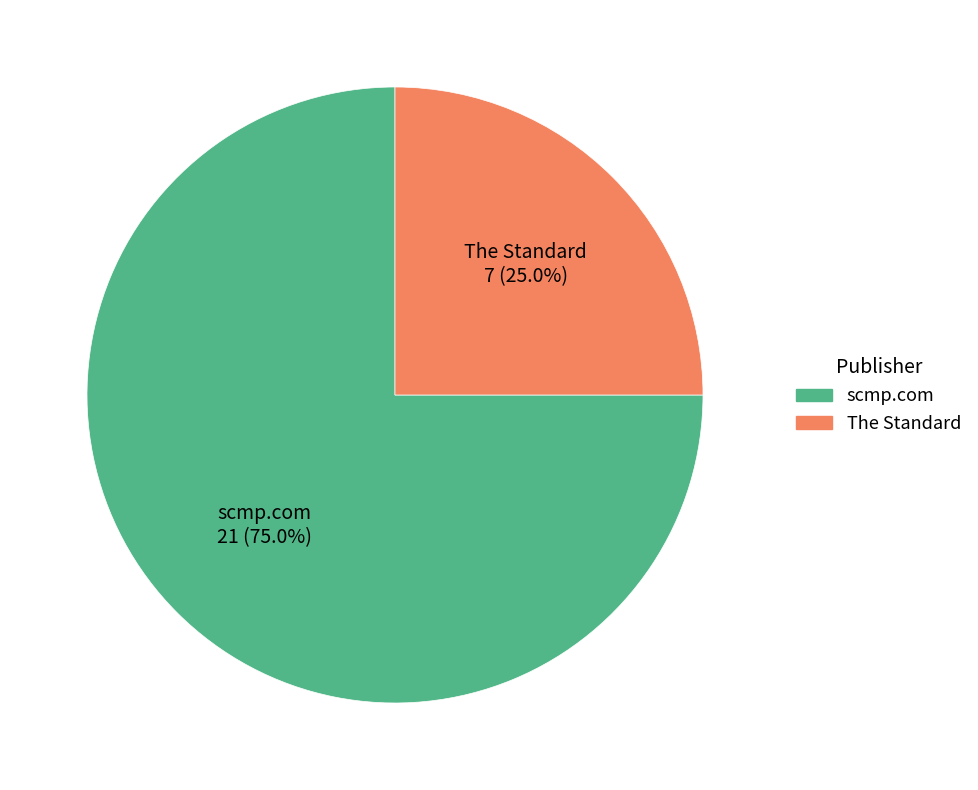

How much of the chart is everything except The Standard?

75.0%